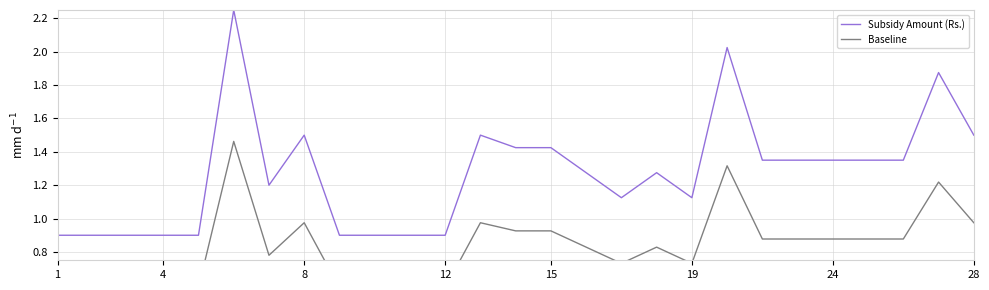

At how many categories does at least one series exceed 1?

18